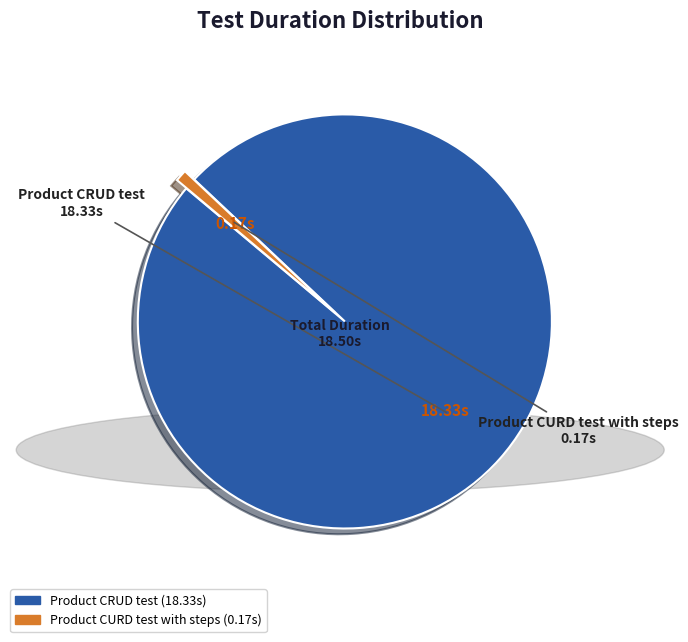

Which slice is the largest?

Product CRUD test